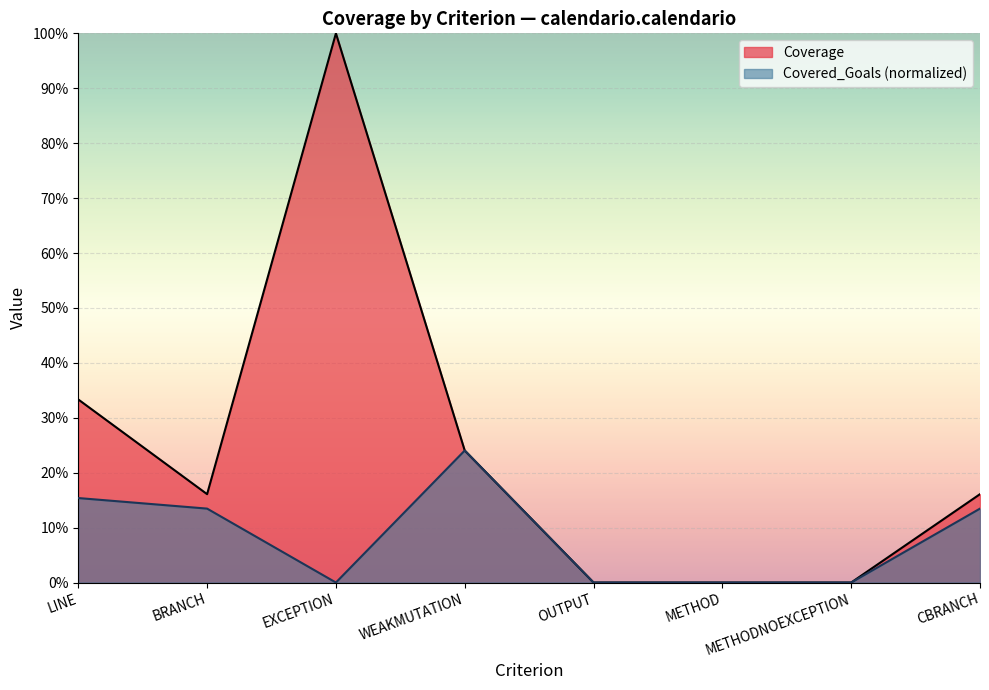

Does the chart display data point markers on the line(s)?

No